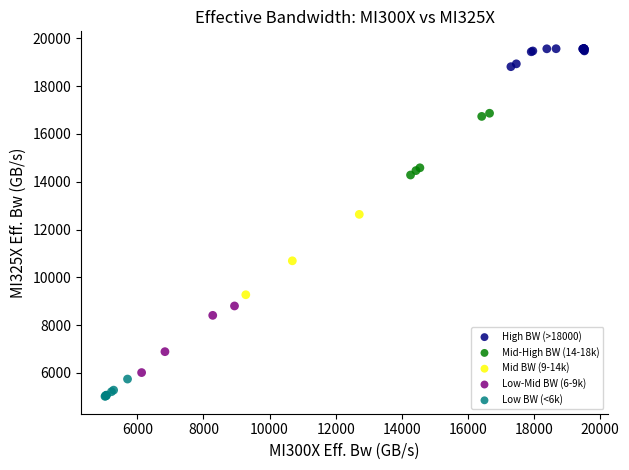

Which series contains the lowest Y value?

Low BW (<6k)